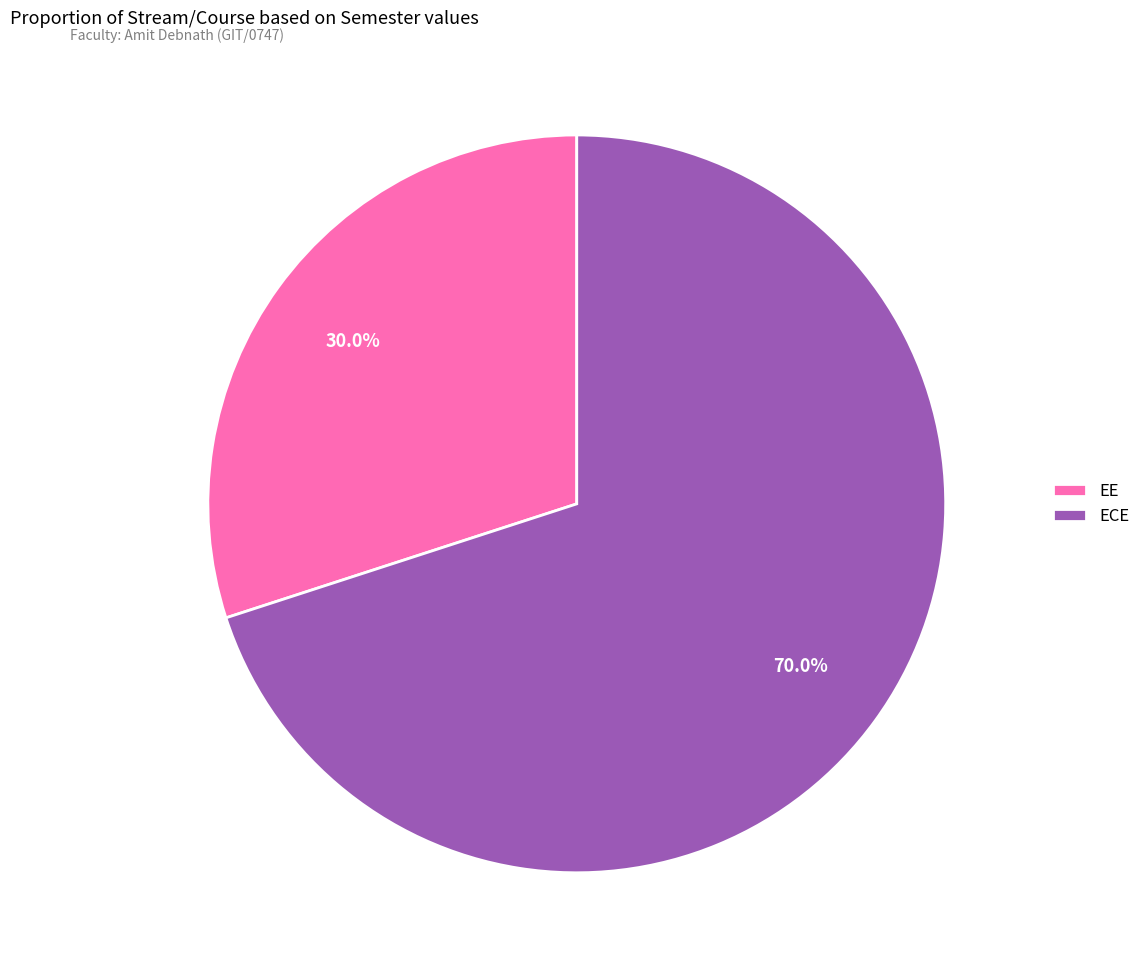

How many segments does this pie chart have?

2